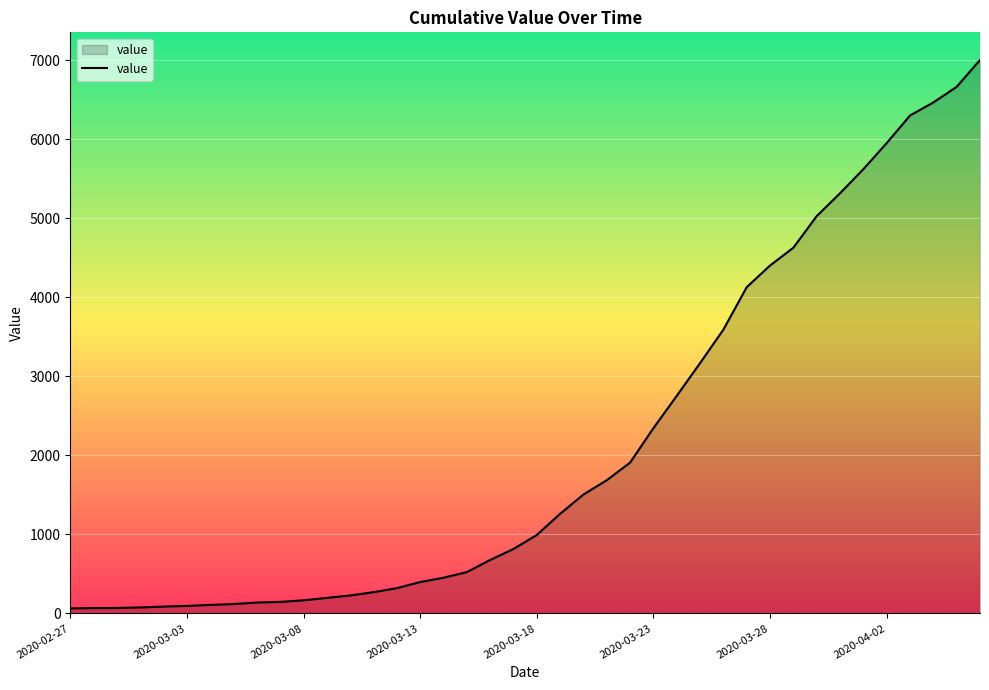

What is the difference between the maximum and minimum values?

6939